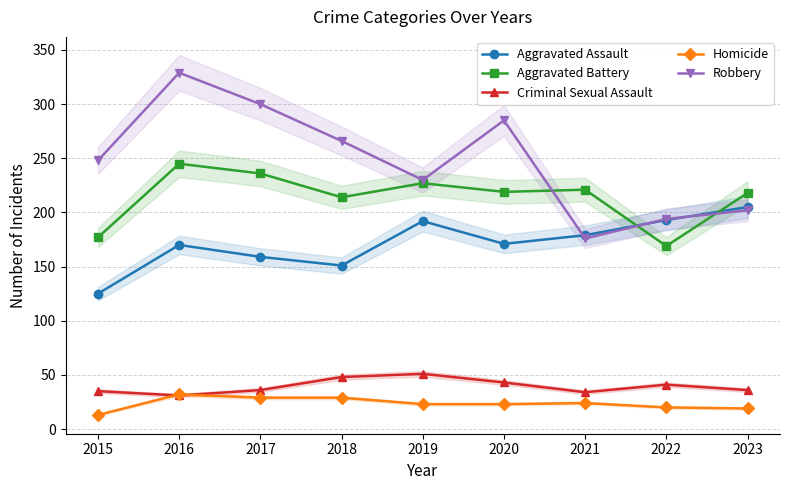

How many values in the Criminal Sexual Assault series exceed 36?

4